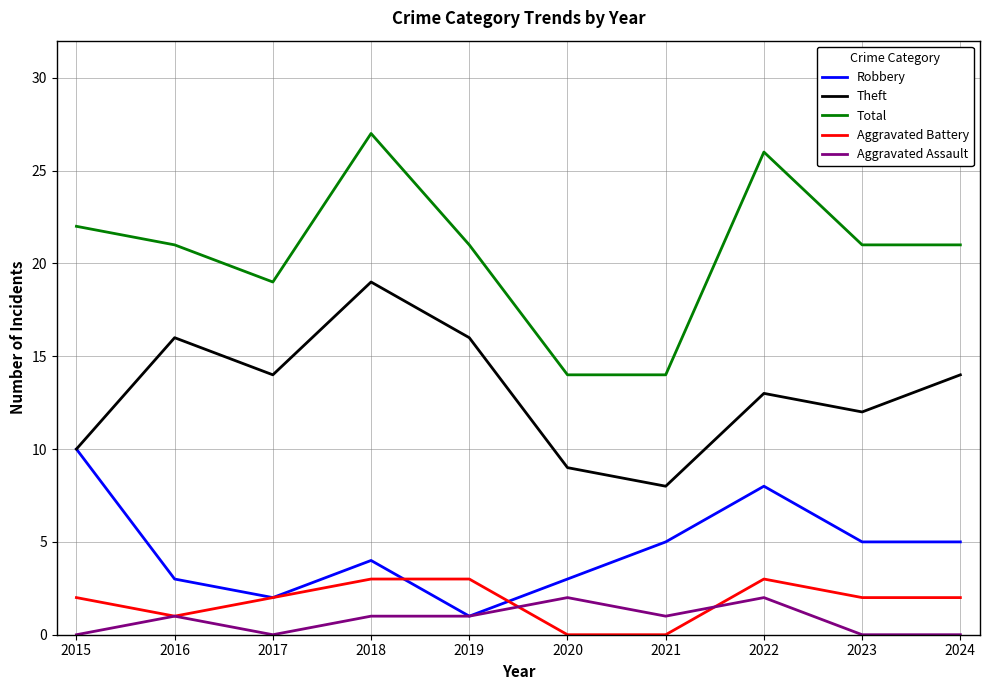

Rank the series by their maximum value, from highest to lowest.

Total, Theft, Robbery, Aggravated Battery, Aggravated Assault